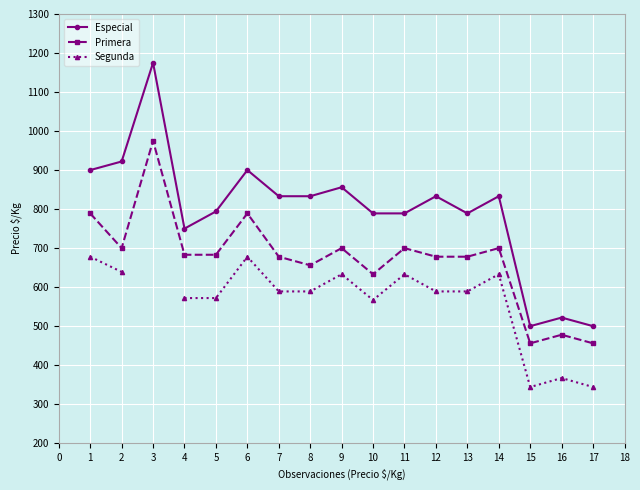

Is the value of Especial at 14 greater than the value of Primera at 8?

Yes